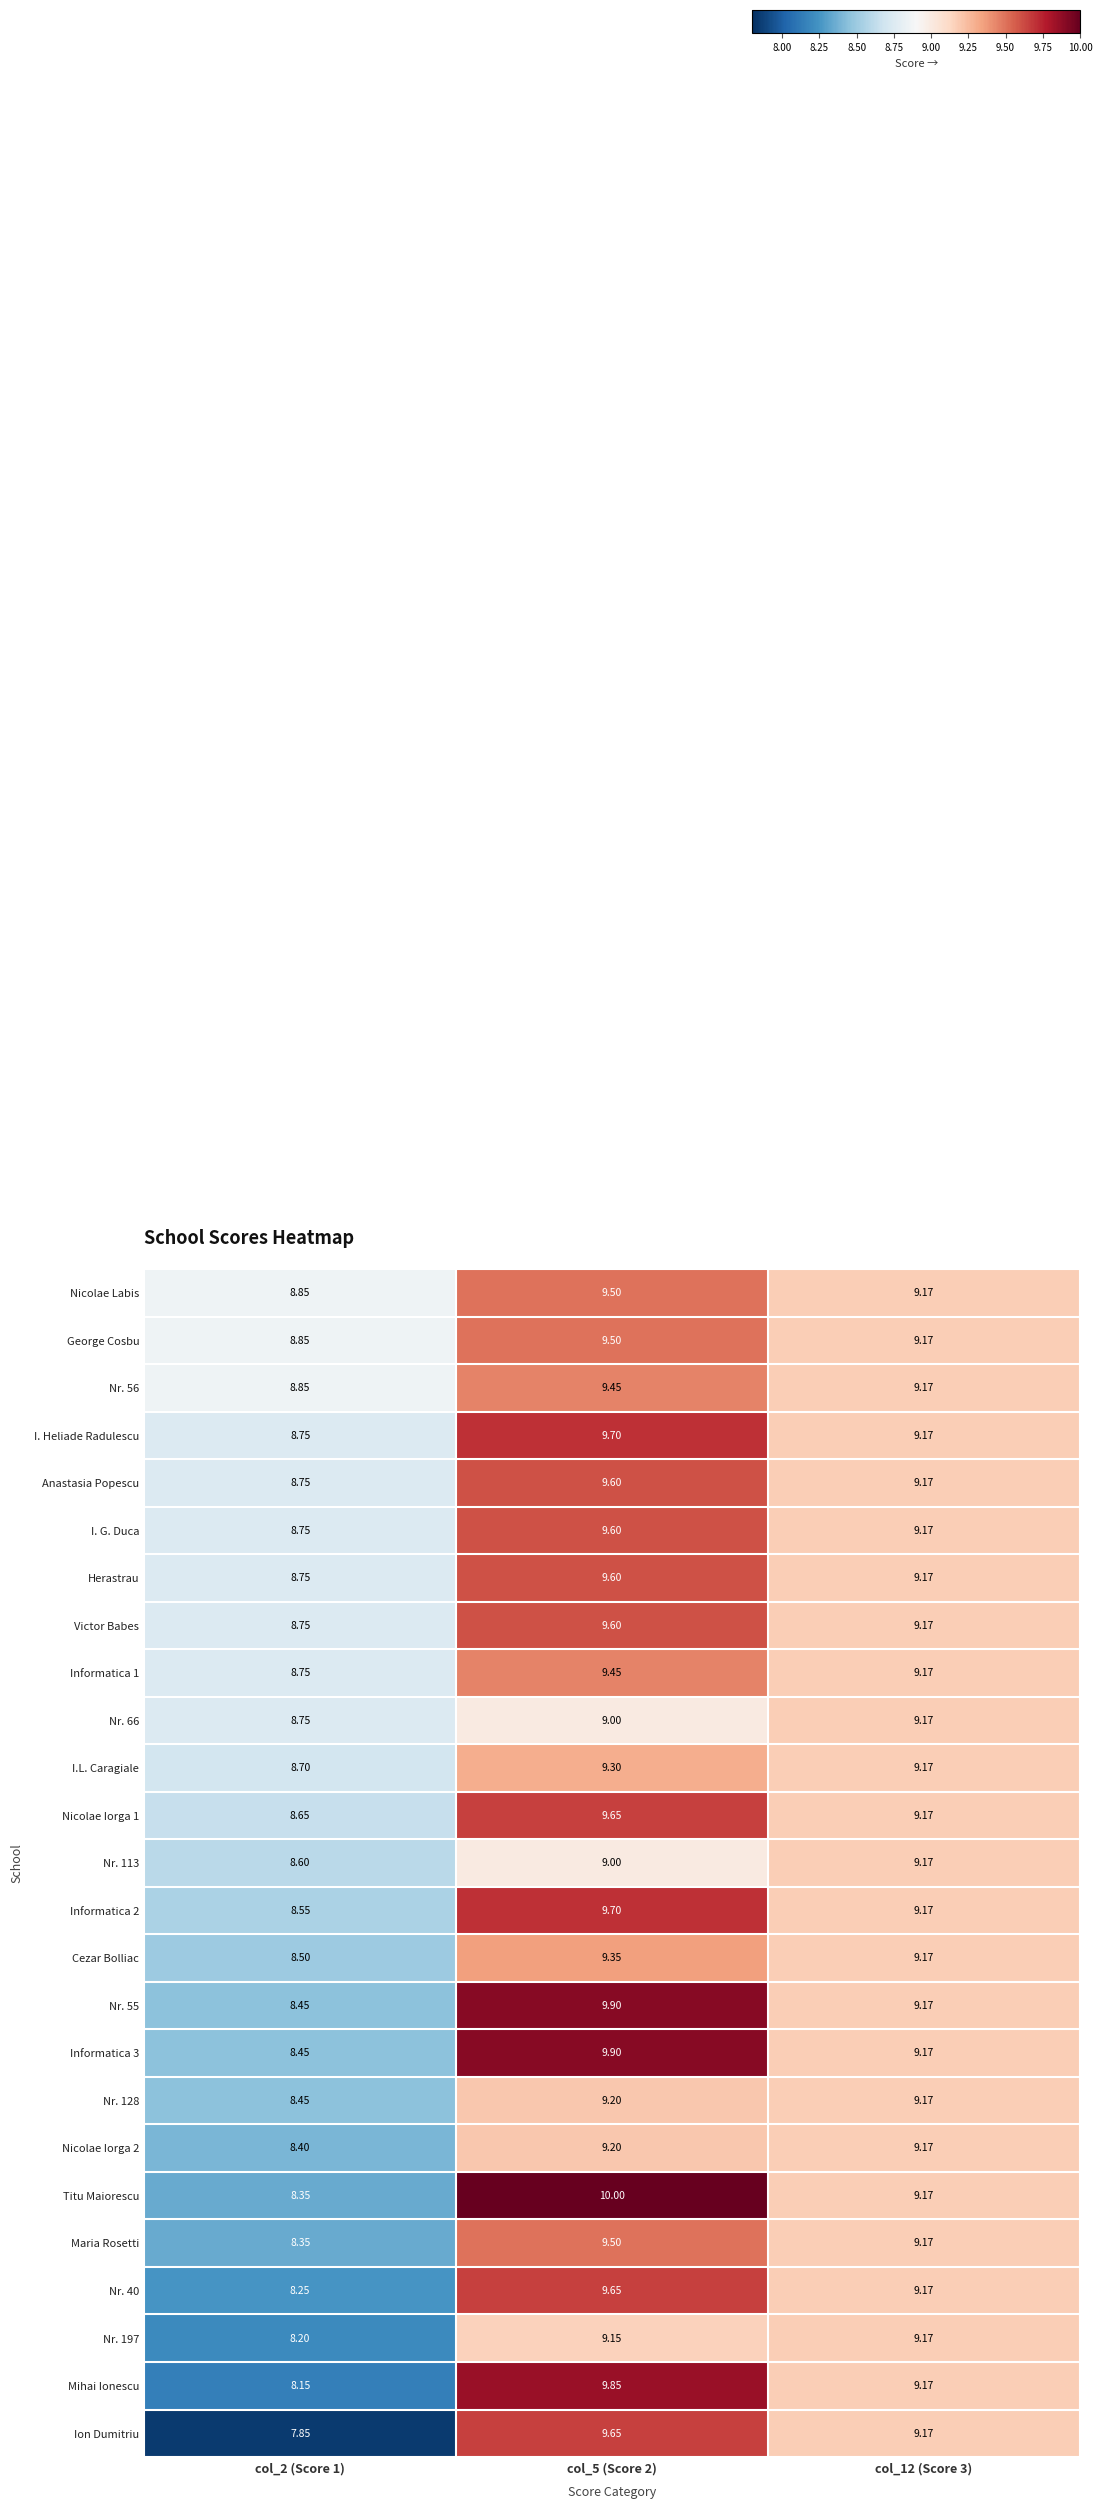

Which series changed the most between col_2 (Score 1) and col_12 (Score 3)?

Ion Dumitriu